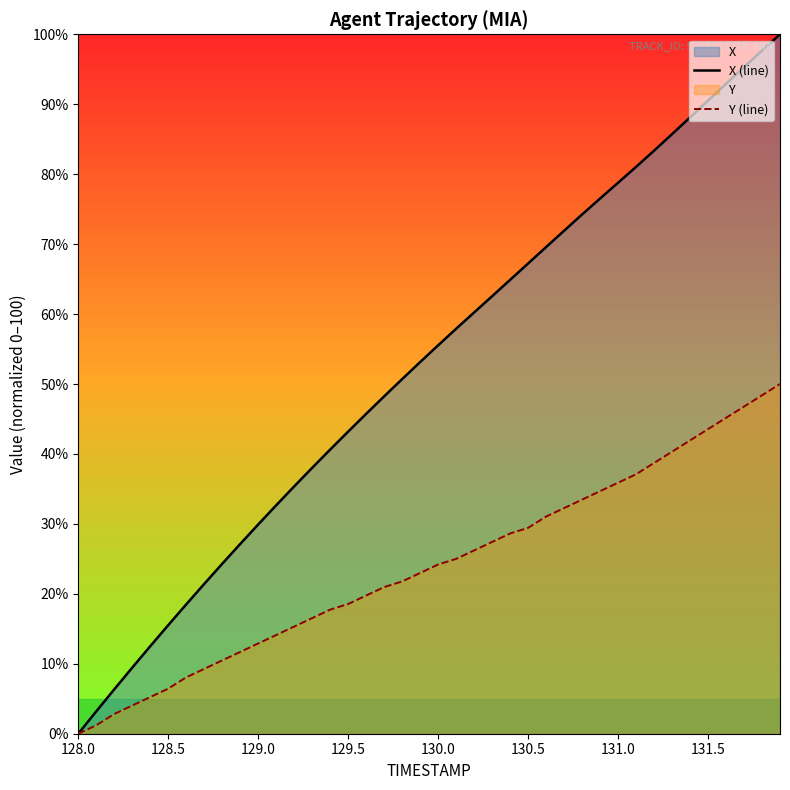

What is the maximum value for Y (line)?

50.0